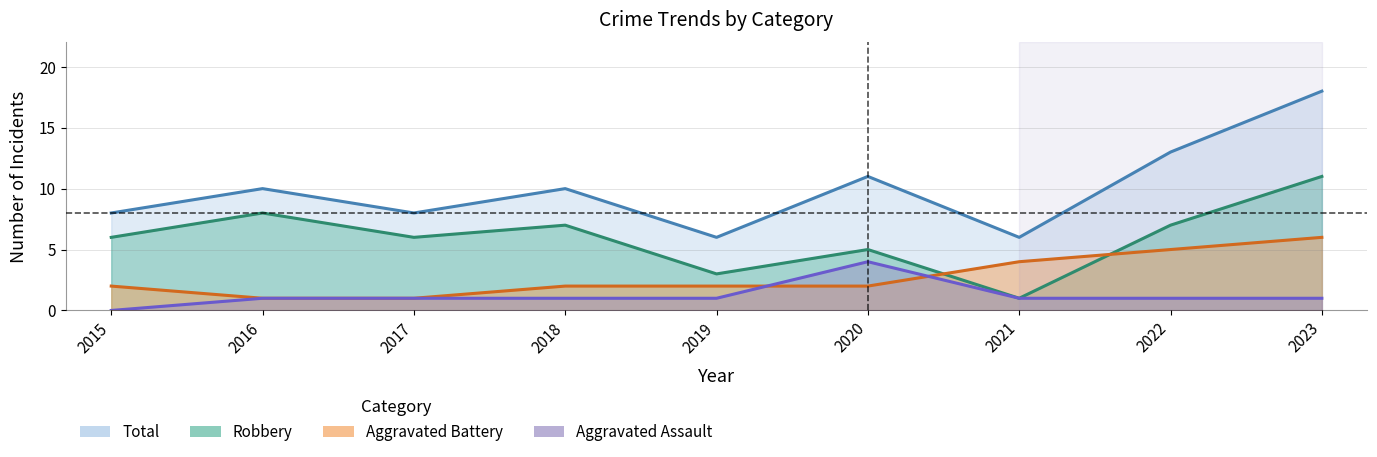

Where does the Robbery series first go above 6?

2016